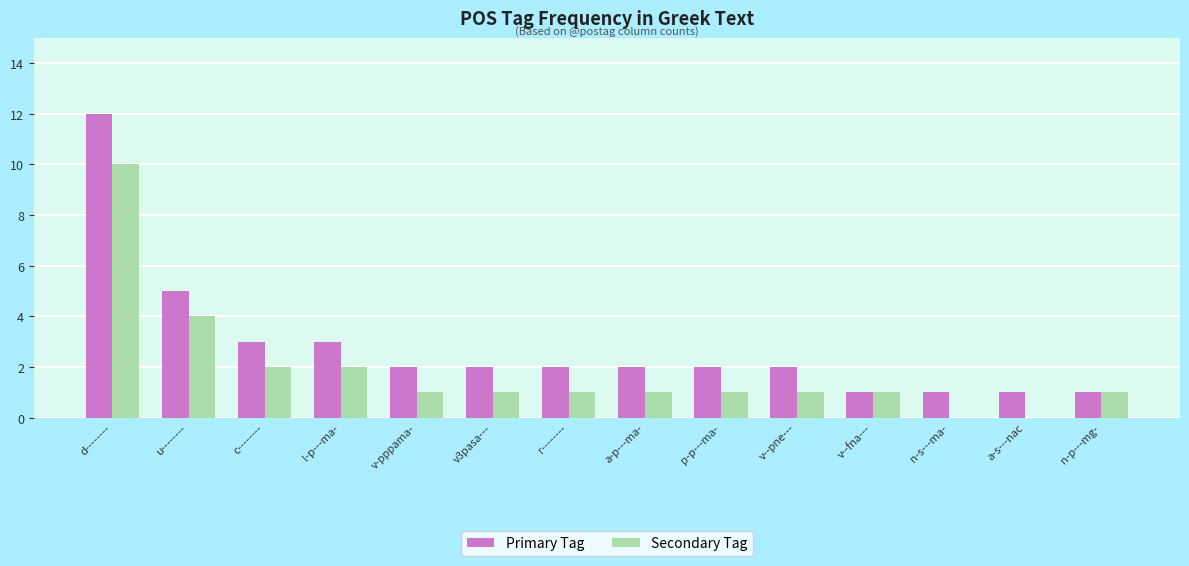

What is the sum of all Primary Tag values?

39